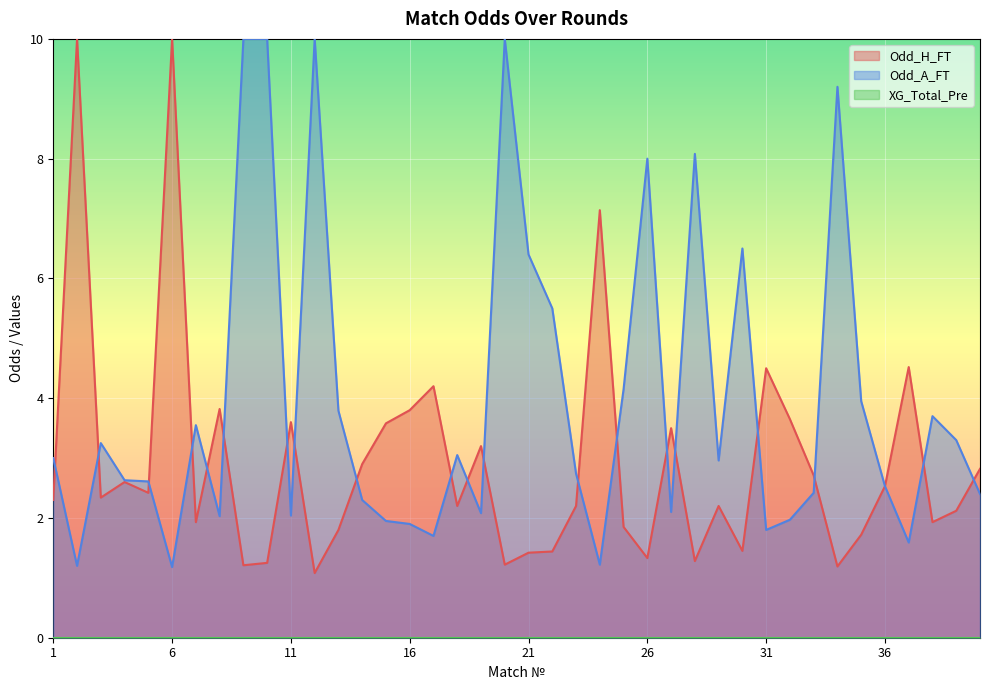

True or false: Odd_A_FT and Odd_H_FT intersect in this chart.

True